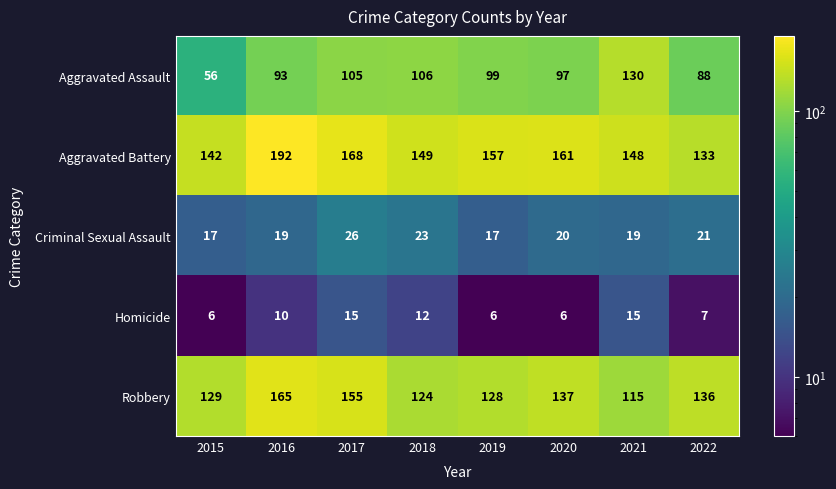

What is the total value across all series at 2015?

350